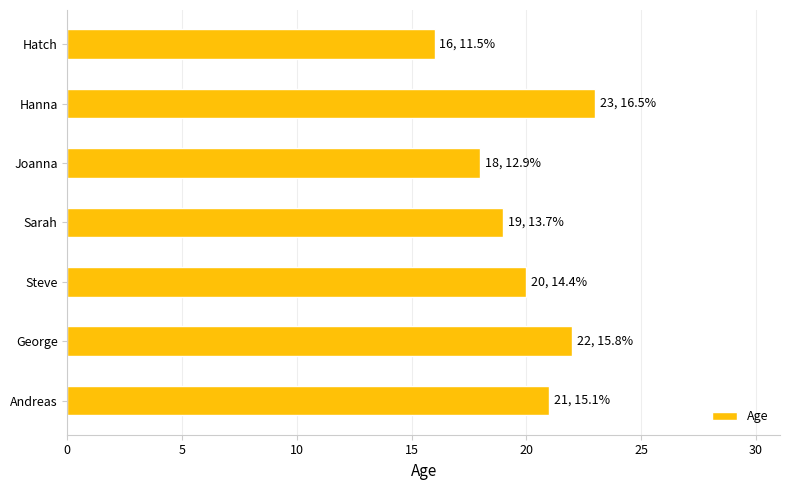

Which label corresponds to the largest value in the chart?

Hanna